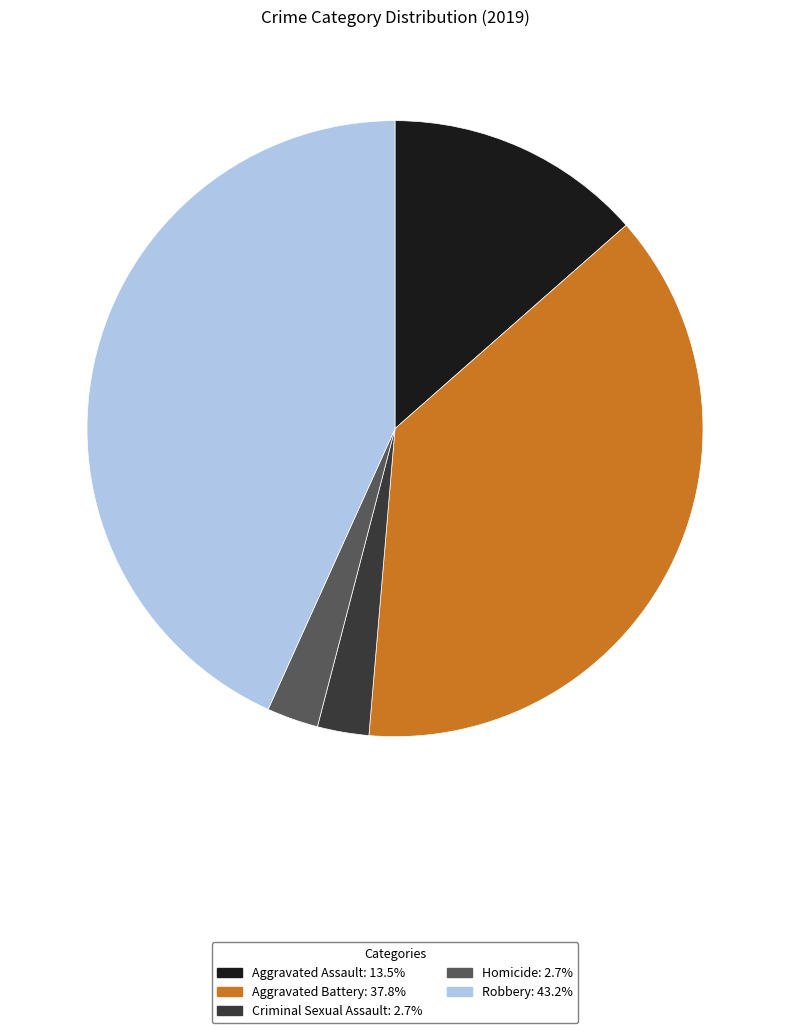

Which category has the biggest portion of the pie?

Robbery